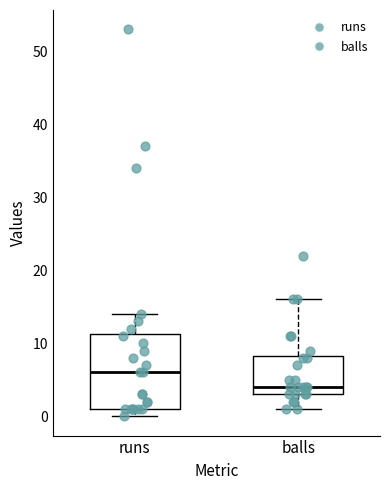

Where is the lower edge of the box for runs on the y-axis? The values are not printed on the chart, so give them approximately, as read against the axis.

1